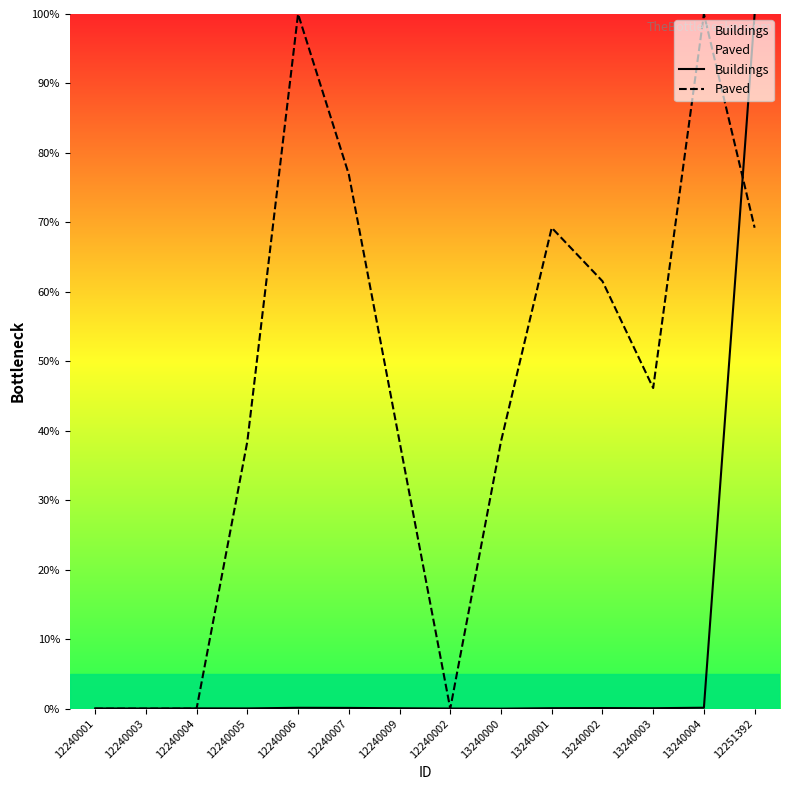

Reading left to right, extract all data points from this chart.

Buildings: 12240001=0.0	12240003=0.0	12240004=0.0	12240005=0.0	12240006=0.1	12240007=0.1	12240009=0.1	12240002=0.0	13240000=0.0	13240001=0.1	13240002=0.1	13240003=0.1	13240004=0.1	12251392=100.0
Paved: 12240001=0.0	12240003=0.0	12240004=0.0	12240005=38.5	12240006=100.0	12240007=76.9	12240009=38.5	12240002=0.0	13240000=38.5	13240001=69.2	13240002=61.5	13240003=46.2	13240004=100.0	12251392=69.2